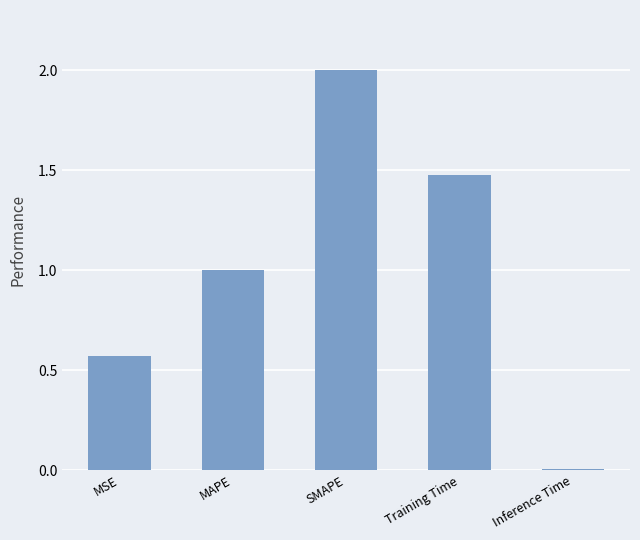

What is the difference between the second highest and minimum values?

1.5